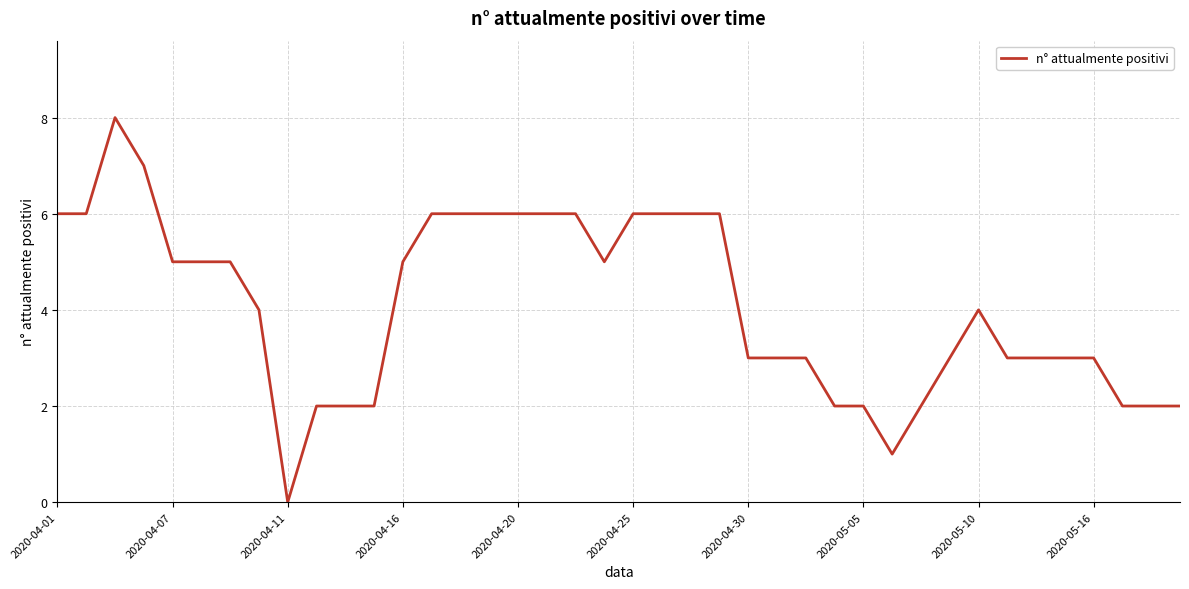

Reading left to right, extract all data points from this chart.

6	6	8	7	5	5	5	4	0	2	2	2	5	6	6	6	6	6	6	5	6	6	6	6	3	3	3	2	2	1	2	3	4	3	3	3	3	2	2	2